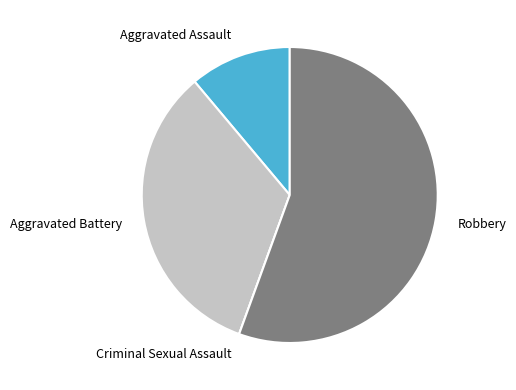

The Robbery slice represents 56% of the pie. True or false?

True